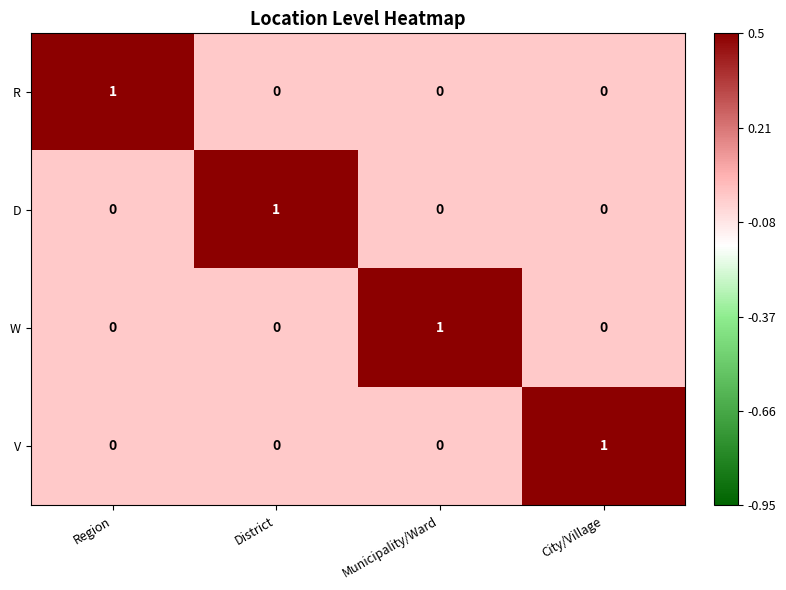

Is it true that V equals 0 at Region?

True